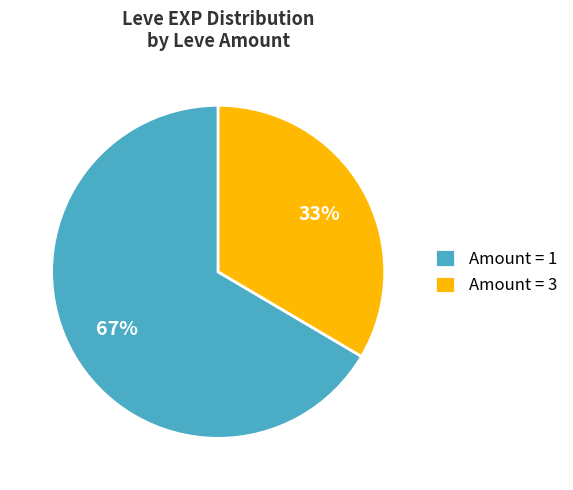

Between Amount = 3 and Amount = 1, which is larger?

Amount = 1